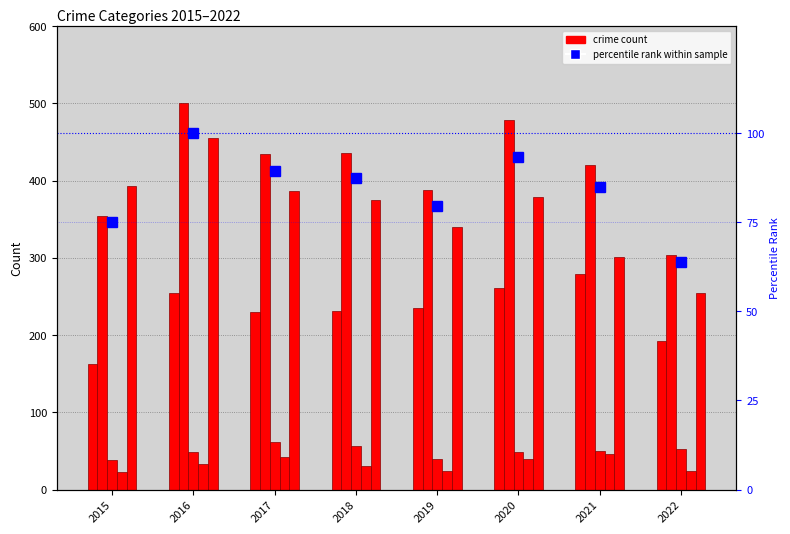

Reading left to right, list all the values displayed in this chart.

Aggravated Assault: 163.0	255.0	230.0	231.0	235.0	261.0	279.0	192.0
Aggravated Battery: 354.0	501.0	434.0	436.0	388.0	478.0	420.0	304.0
Criminal Sexual Assault: 38.0	49.0	62.0	56.0	40.0	49.0	50.0	52.0
Homicide: 23.0	33.0	42.0	31.0	24.0	39.0	46.0	24.0
Robbery: 393.0	455.0	386.0	375.0	340.0	379.0	301.0	255.0
percentile rank within sample: 75.1	100.0	89.2	87.3	79.4	93.3	84.8	64.0